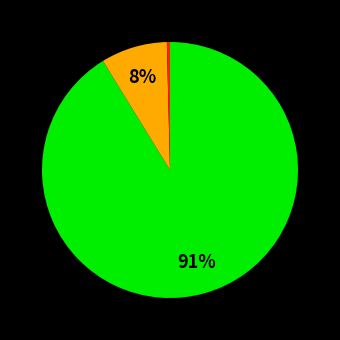

Is there any slice that represents more than half of the pie?

Yes